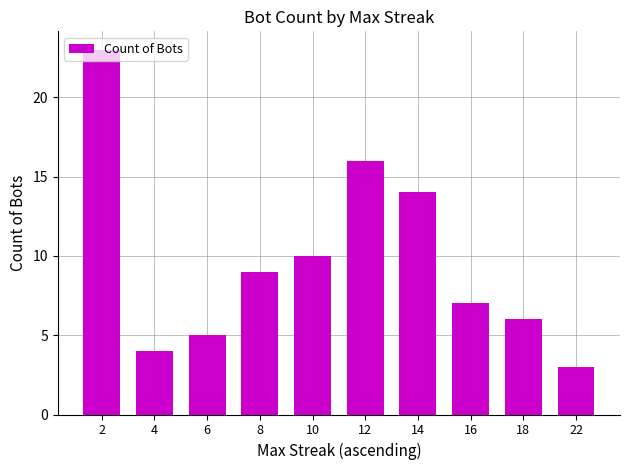

Which has a higher value, 16 or 4?

16